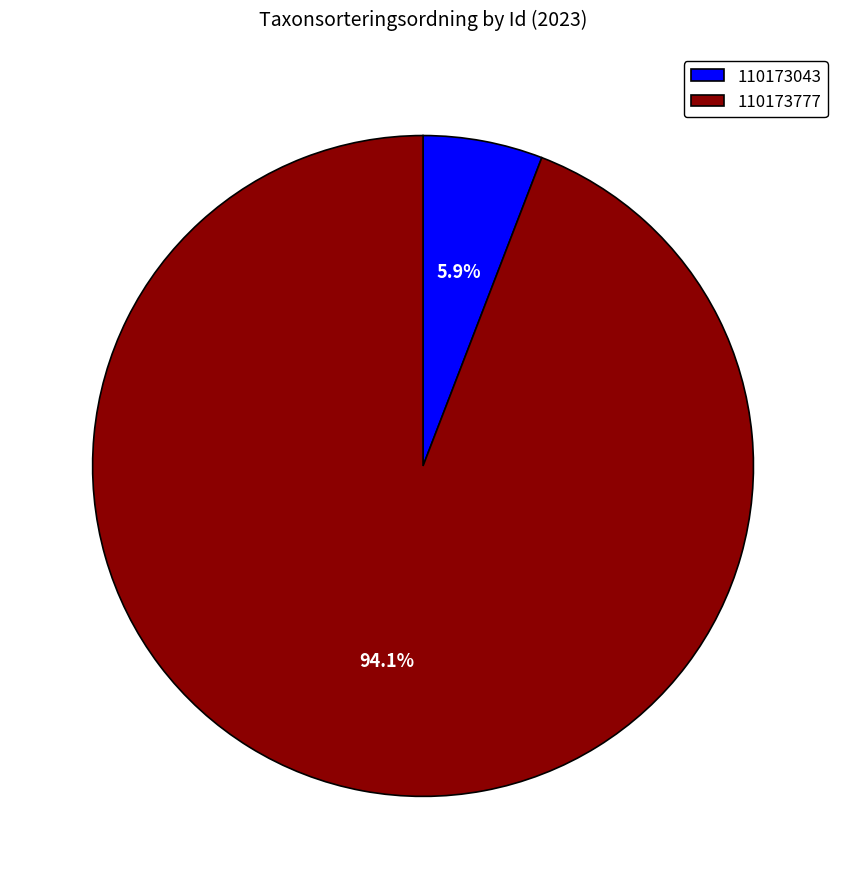

To the nearest percent, what is the difference between the 110173777 and 110173043 slice percentages?

88%